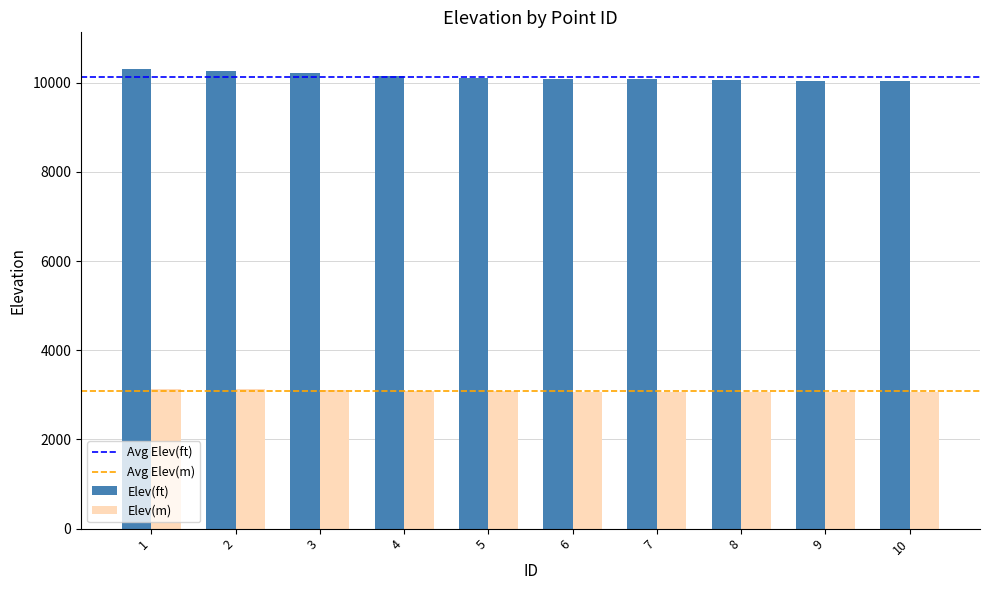

What is the difference between the Elev(m) values at 1 and 3?

27.8